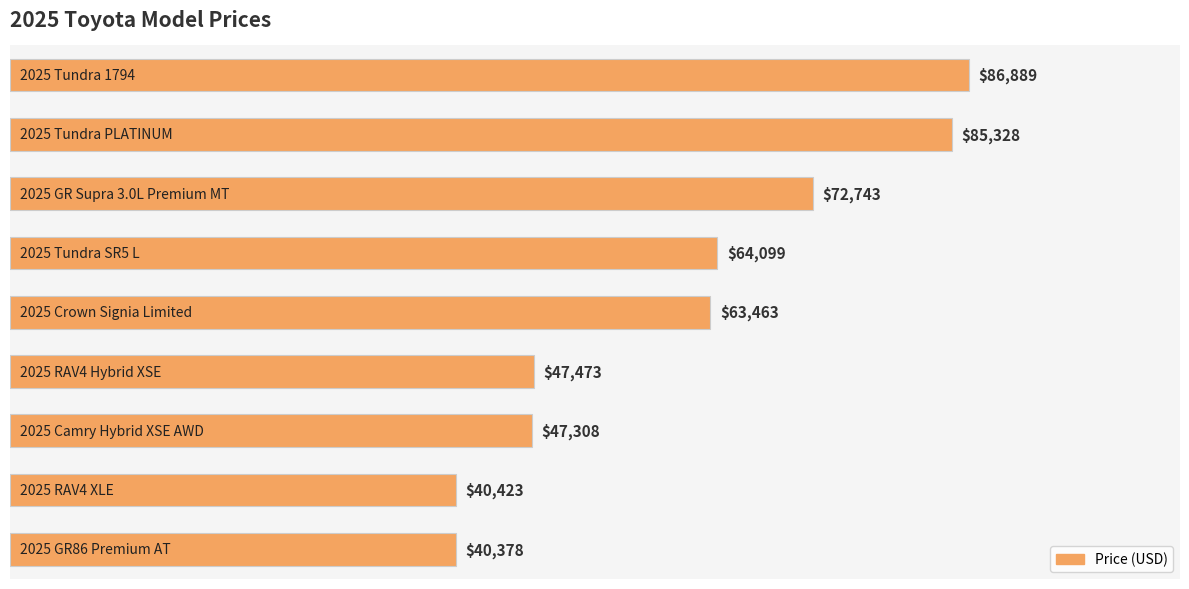

Does the chart contain any negative values?

No